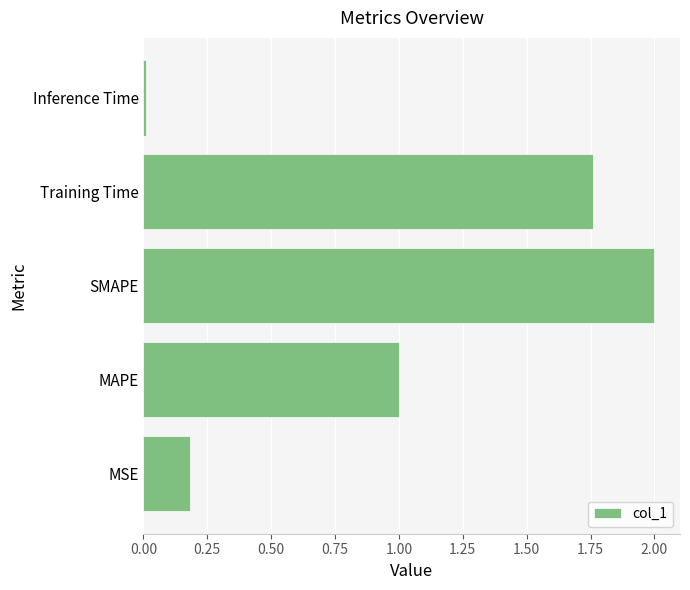

Which label corresponds to the largest value in the chart?

SMAPE